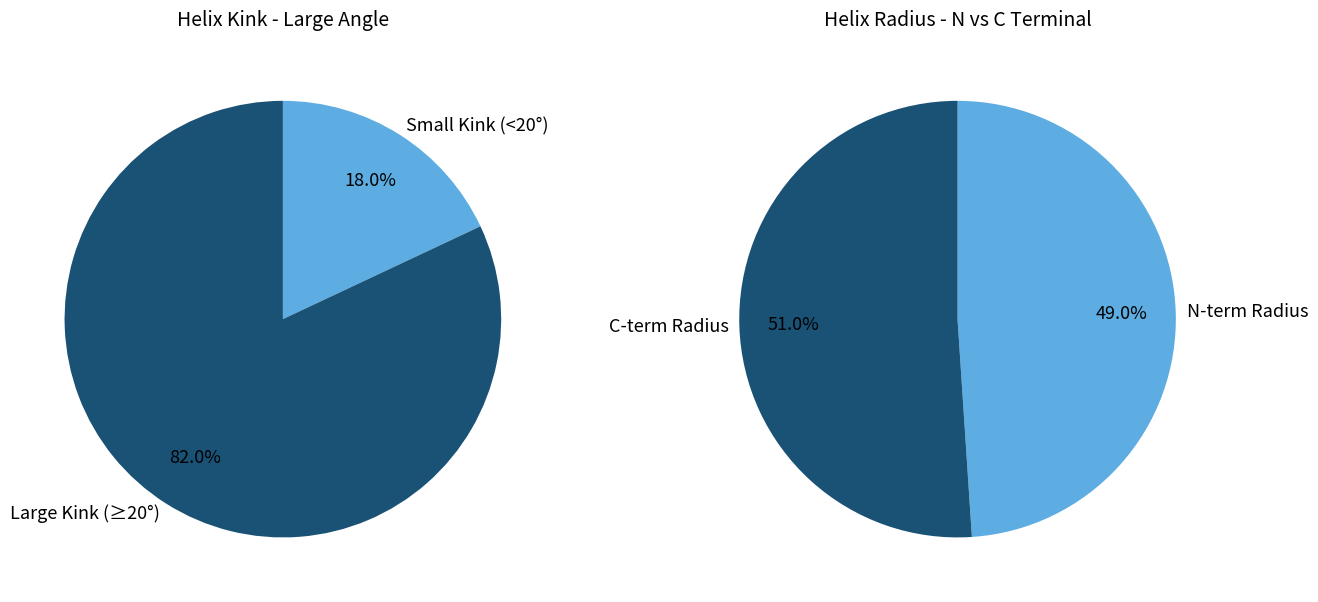

The 189 slice represents 18% of the pie. True or false?

False